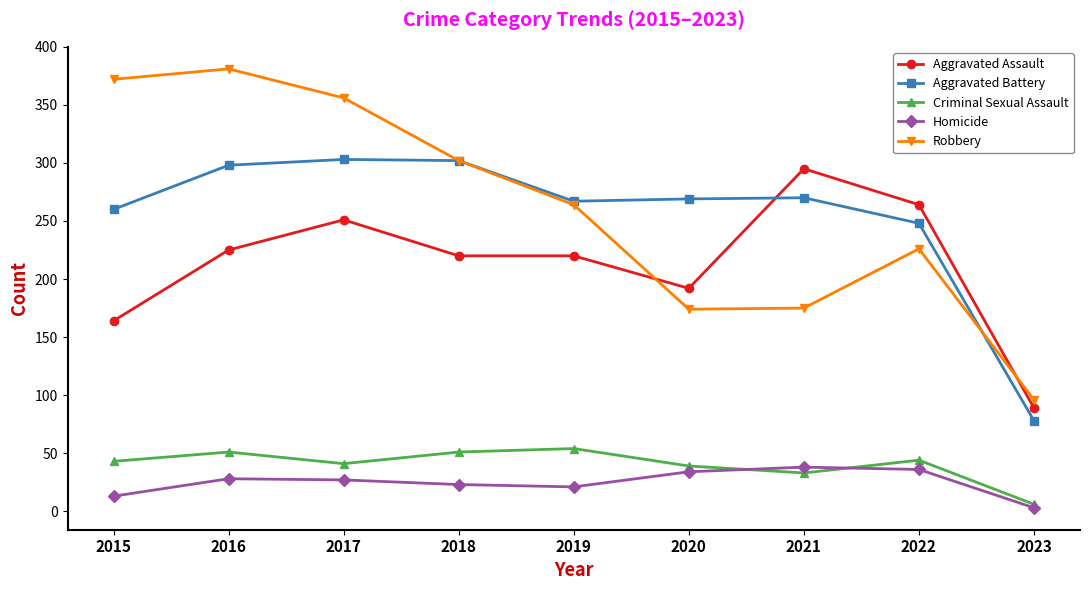

Rank the series by their maximum value, from highest to lowest.

Robbery, Aggravated Battery, Aggravated Assault, Criminal Sexual Assault, Homicide